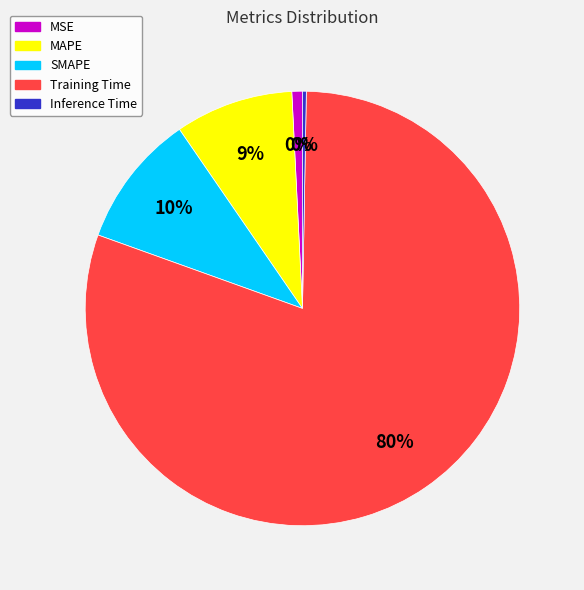

True or false: Inference Time accounts for 0% of the total.

True